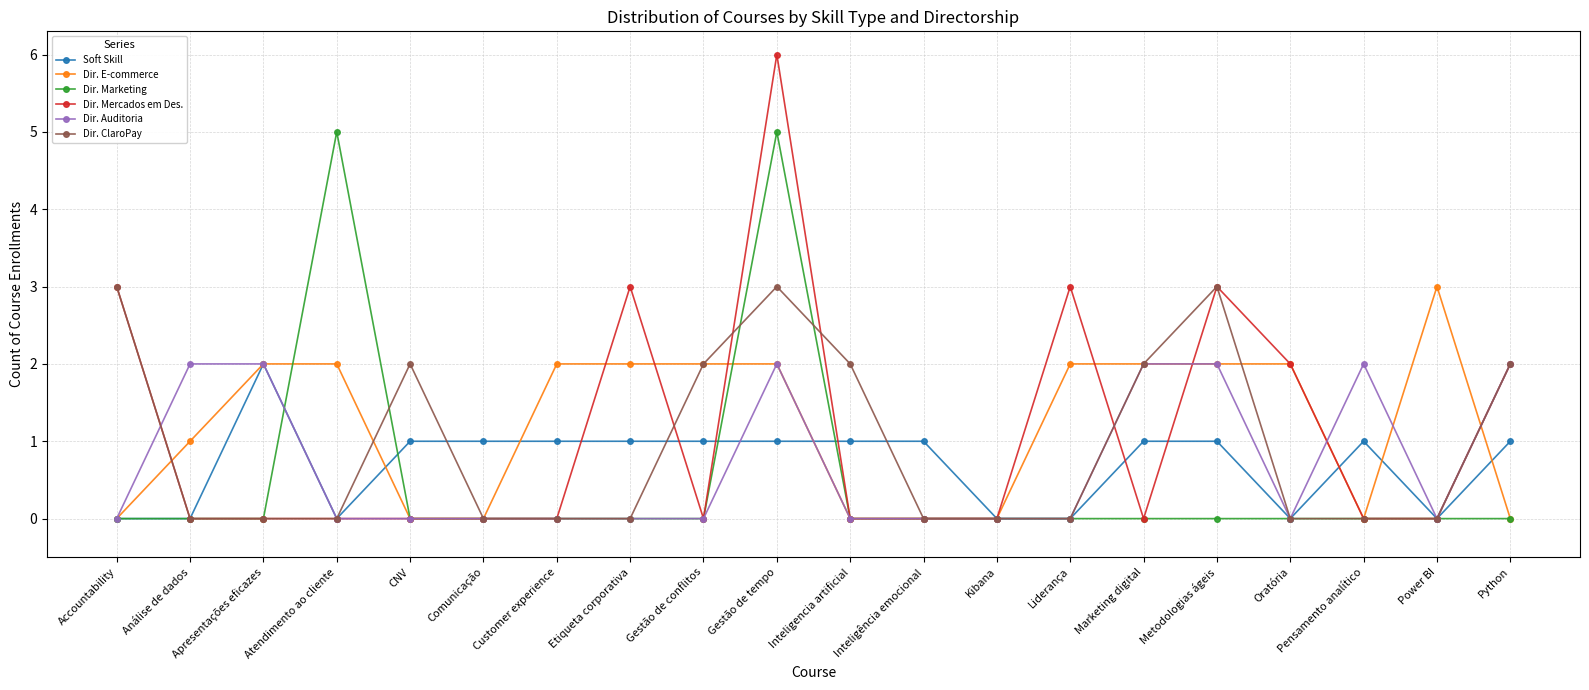

True or false: Dir. E-commerce has a value of 1 at Análise de dados.

True